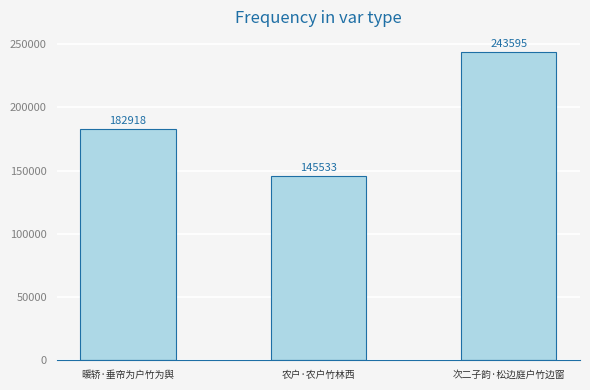

The value at 农户·农户竹林西 is 220681. True or false?

False